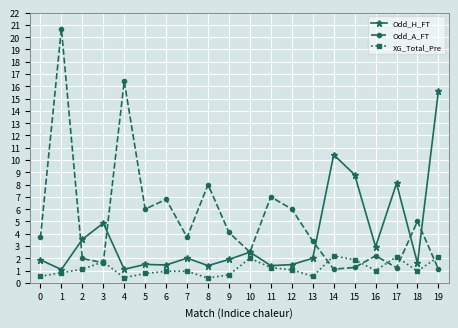

What is the value of the XG_Total_Pre point at the 9th from the left?

0.4